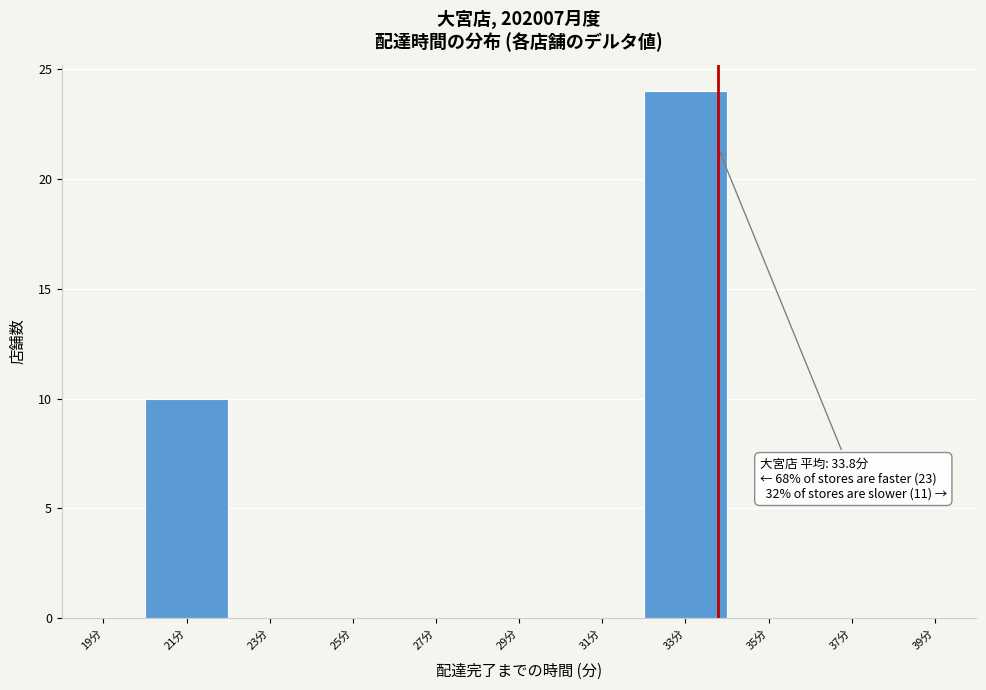

Which range on the x-axis has the tallest bar?

32 to 34